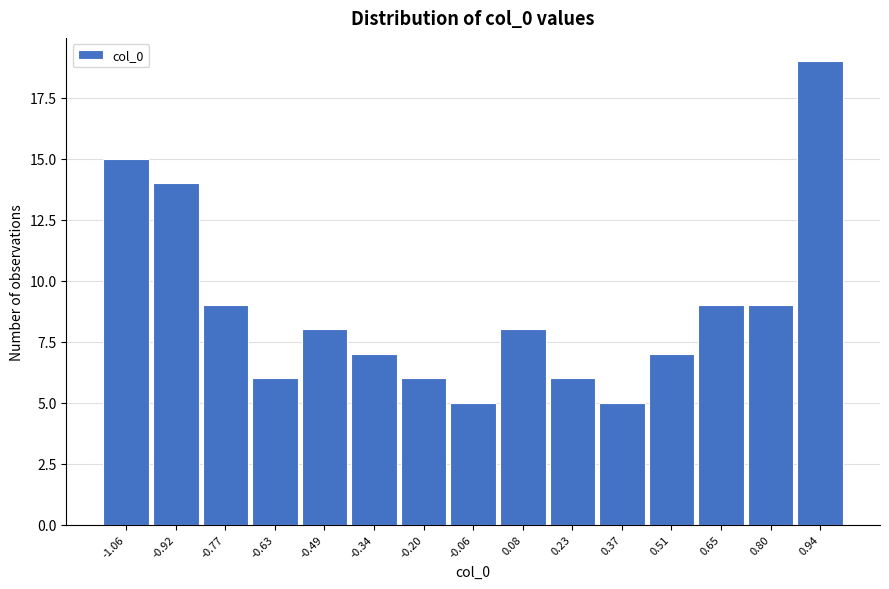

Reading left to right, list every bar in this chart as the range it spans on the x-axis followed by its height. Neither the bar edges nor the heights are printed on the chart, so give them approximately, as read against the axes.

-1.12 to -0.98: 15
-0.98 to -0.84: 14
-0.84 to -0.70: 9
-0.70 to -0.56: 6
-0.56 to -0.42: 8
-0.42 to -0.28: 7
-0.28 to -0.14: 6
-0.14 to 0.02: 5
0.02 to 0.16: 8
0.16 to 0.30: 6
0.30 to 0.44: 5
0.44 to 0.58: 7
0.58 to 0.72: 9
0.72 to 0.86: 9
0.86 to 1.00: 19